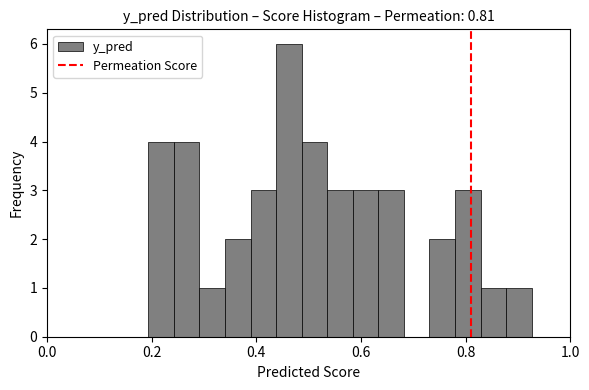

Around what value on the x-axis is the tallest bar? Give the approximate position of its centre, as read against the axis.

0.46